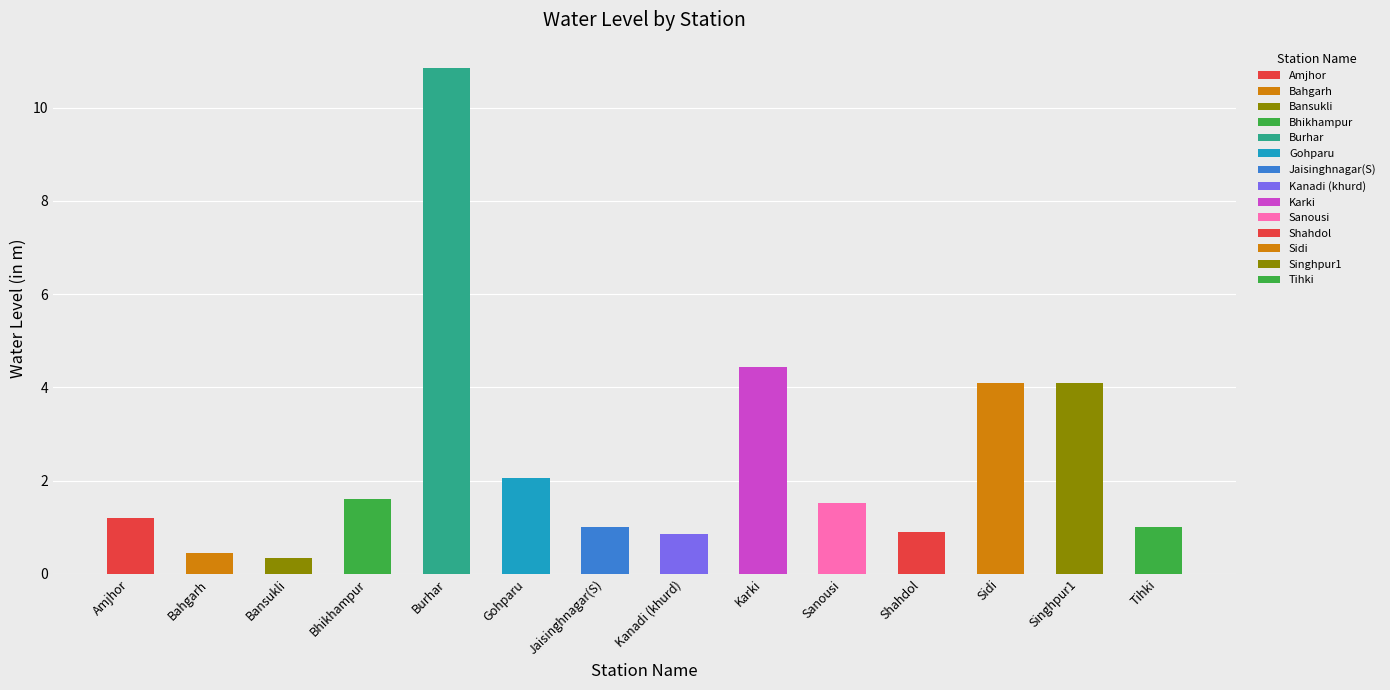

What is the label of the 11th bar from the right?

Bhikhampur